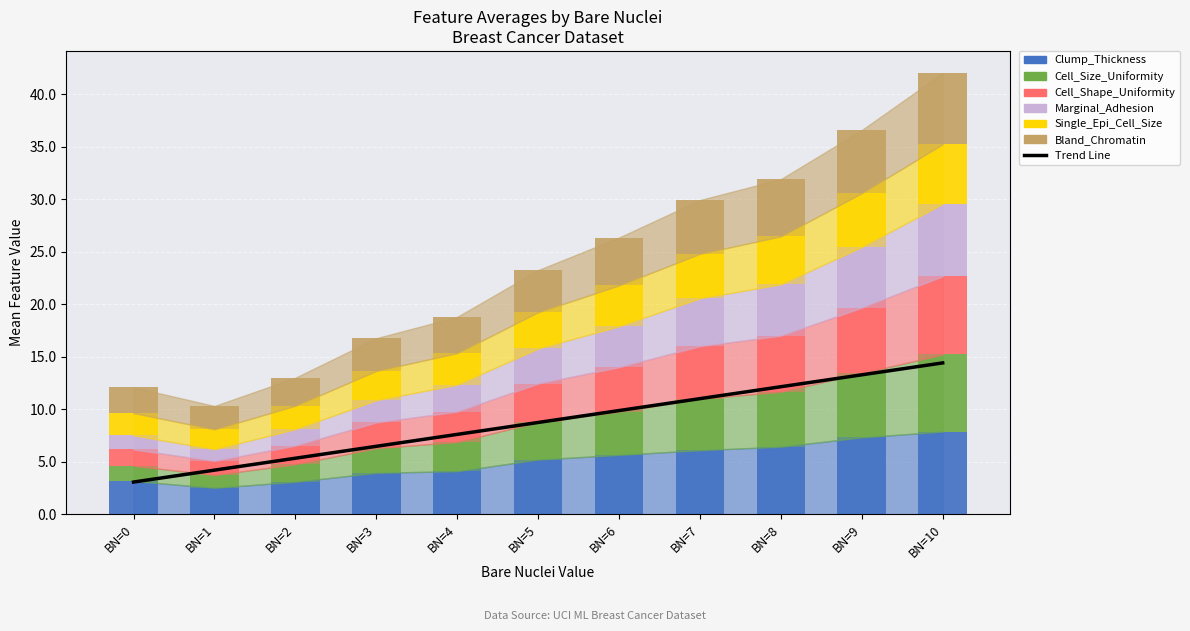

How many data points in Single_Epi_Cell_Size are less than 3?

4